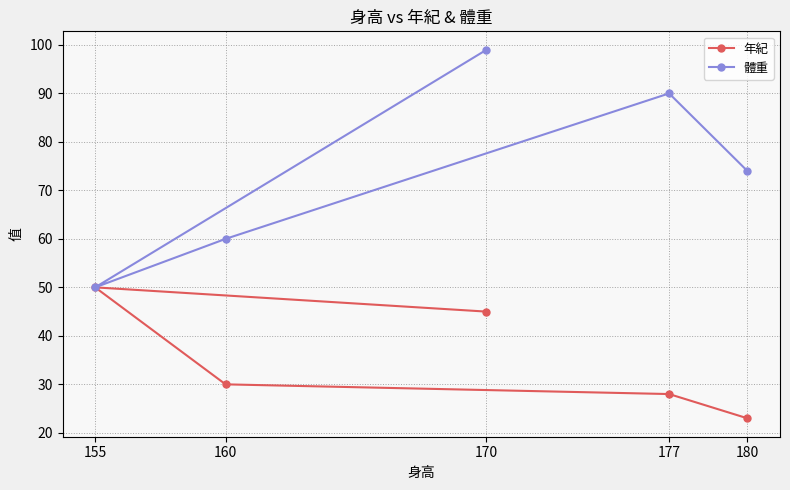

Does the chart have visible grid lines?

Yes